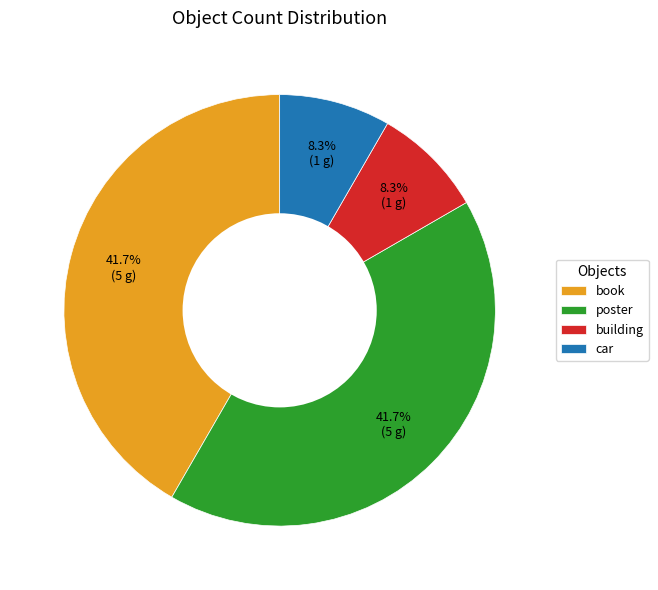

Does any single category account for the majority?

No